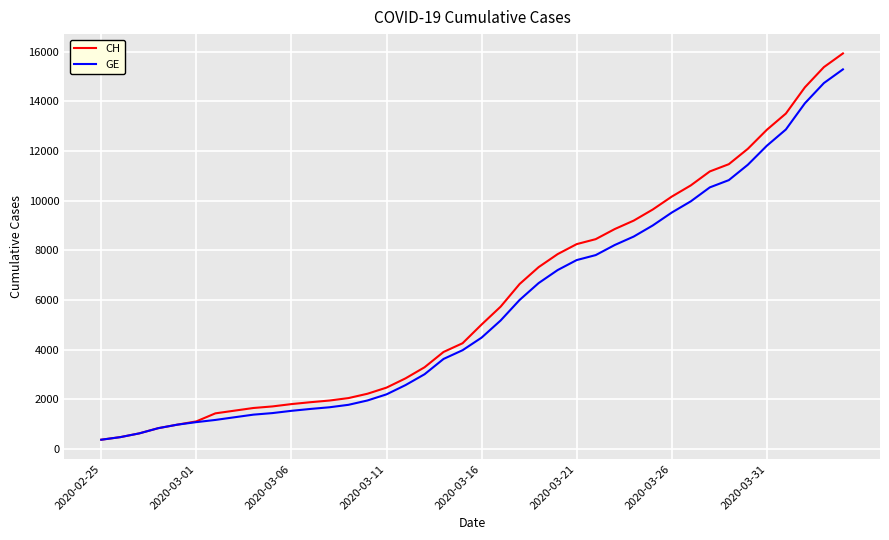

What is the maximum value for CH?

15926